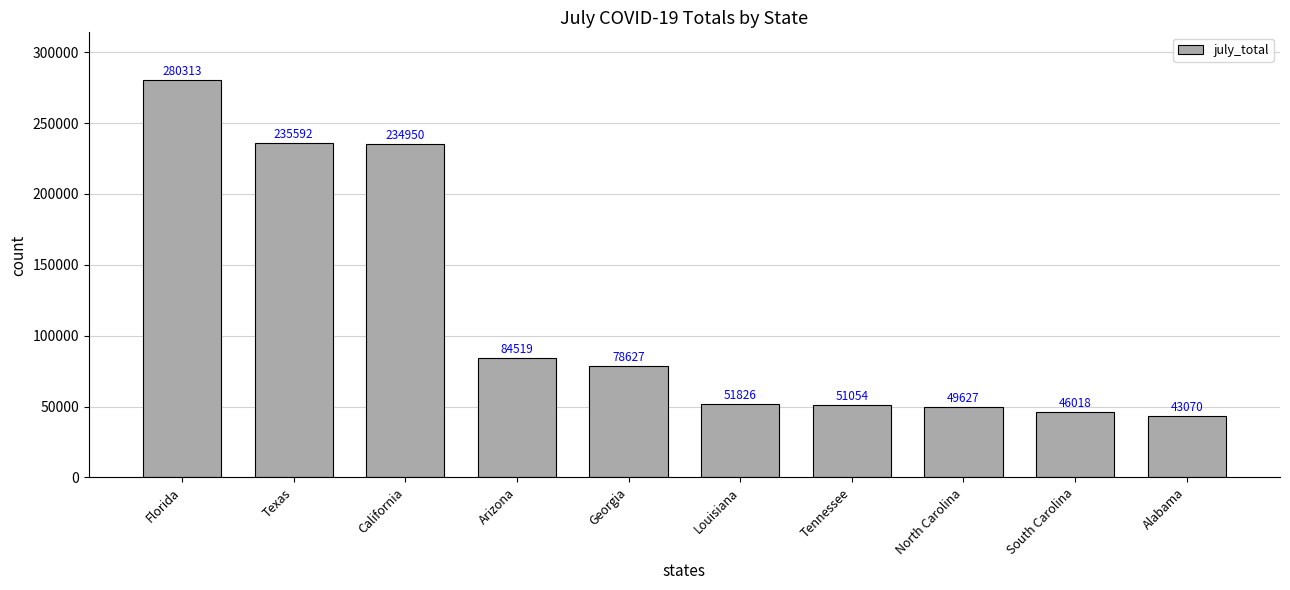

Rank the categories by value from highest to lowest.

Florida, Texas, California, Arizona, Georgia, Louisiana, Tennessee, North Carolina, South Carolina, Alabama